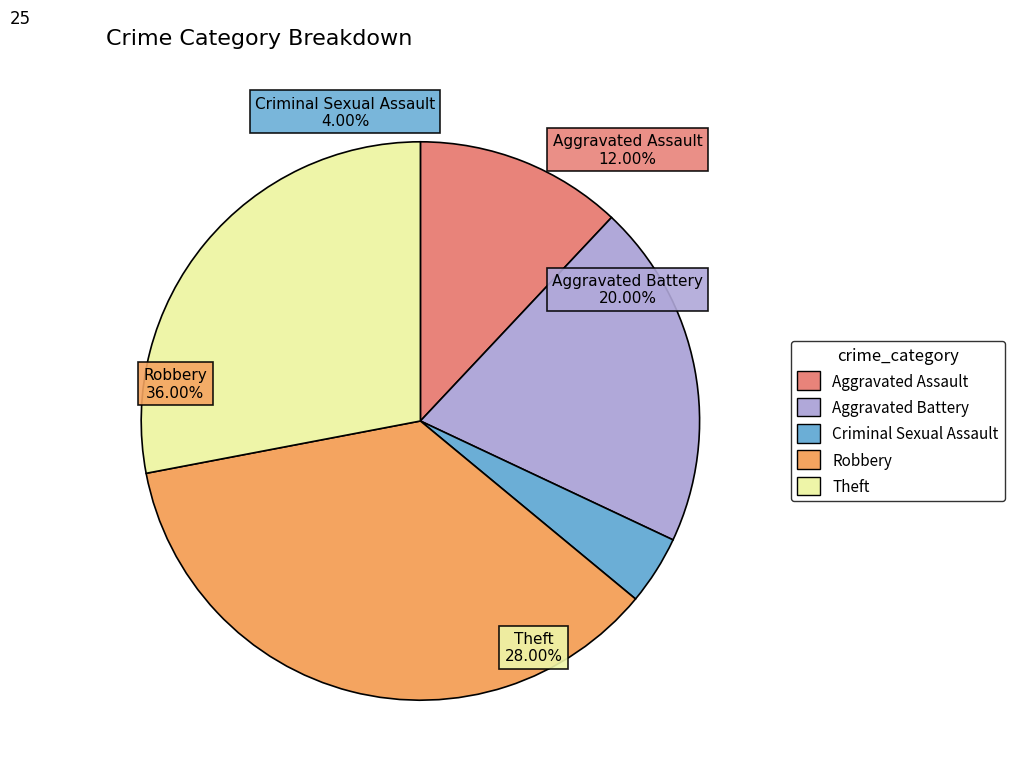

Is the sum of Arson and Criminal Sexual Assault greater than half?

No